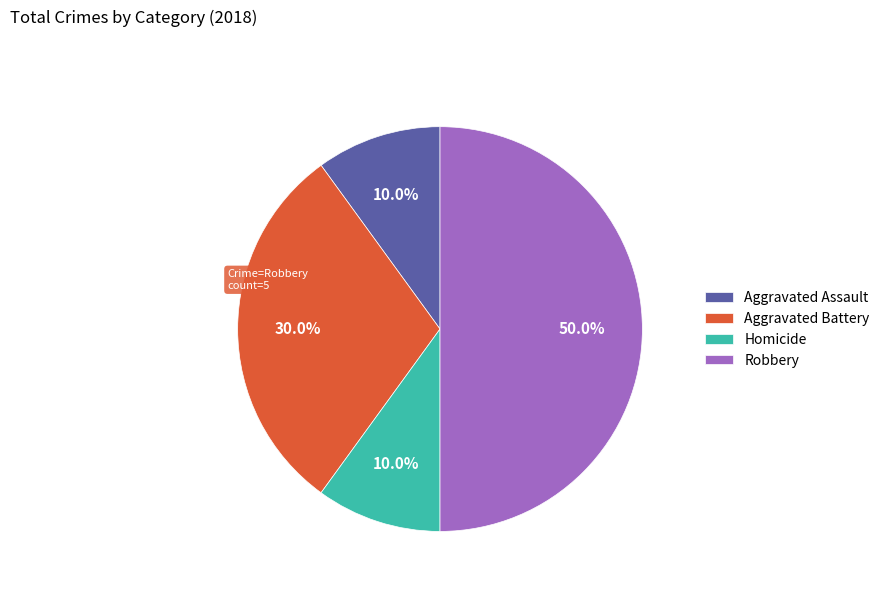

Which category has the biggest portion of the pie?

Robbery